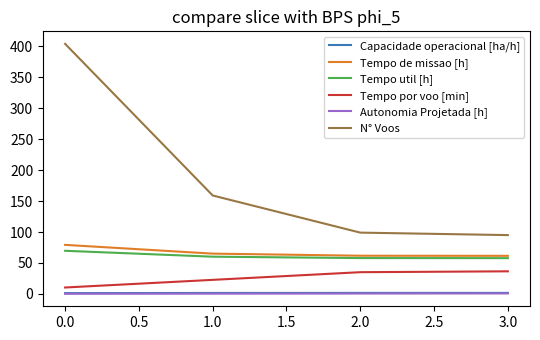

At which label does N° Voos reach its peak?

0.0